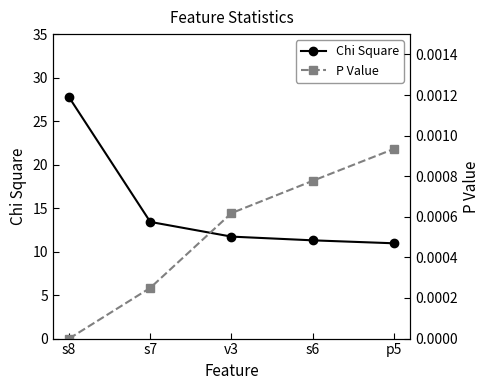

Rank the series at p5 from lowest to highest value.

P Value, Chi Square